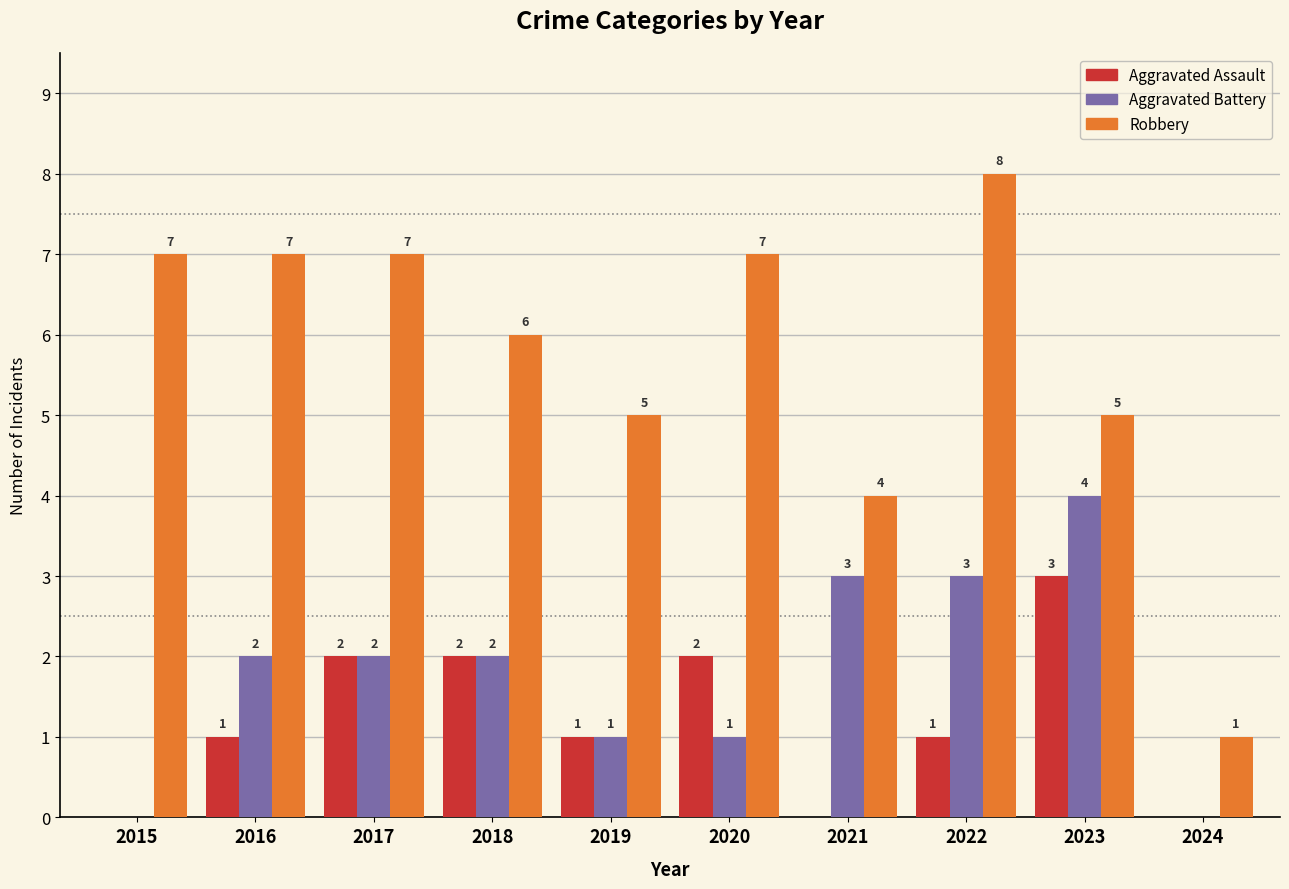

How many Aggravated Assault values are between 0 and 2?

9